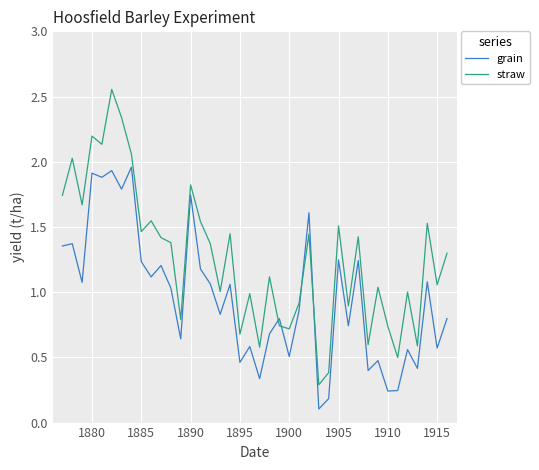

Which series has the largest total across all categories?

straw